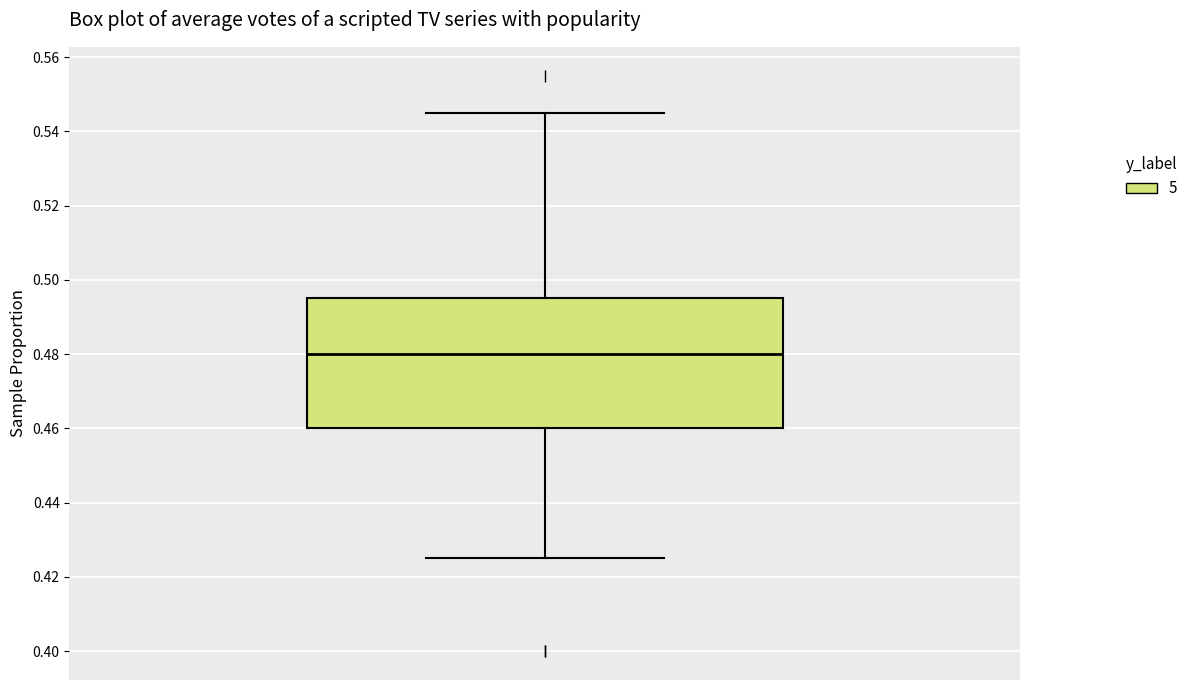

Where does the lower whisker of the box end on the y-axis? The values are not printed on the chart, so give them approximately, as read against the axis.

0.426